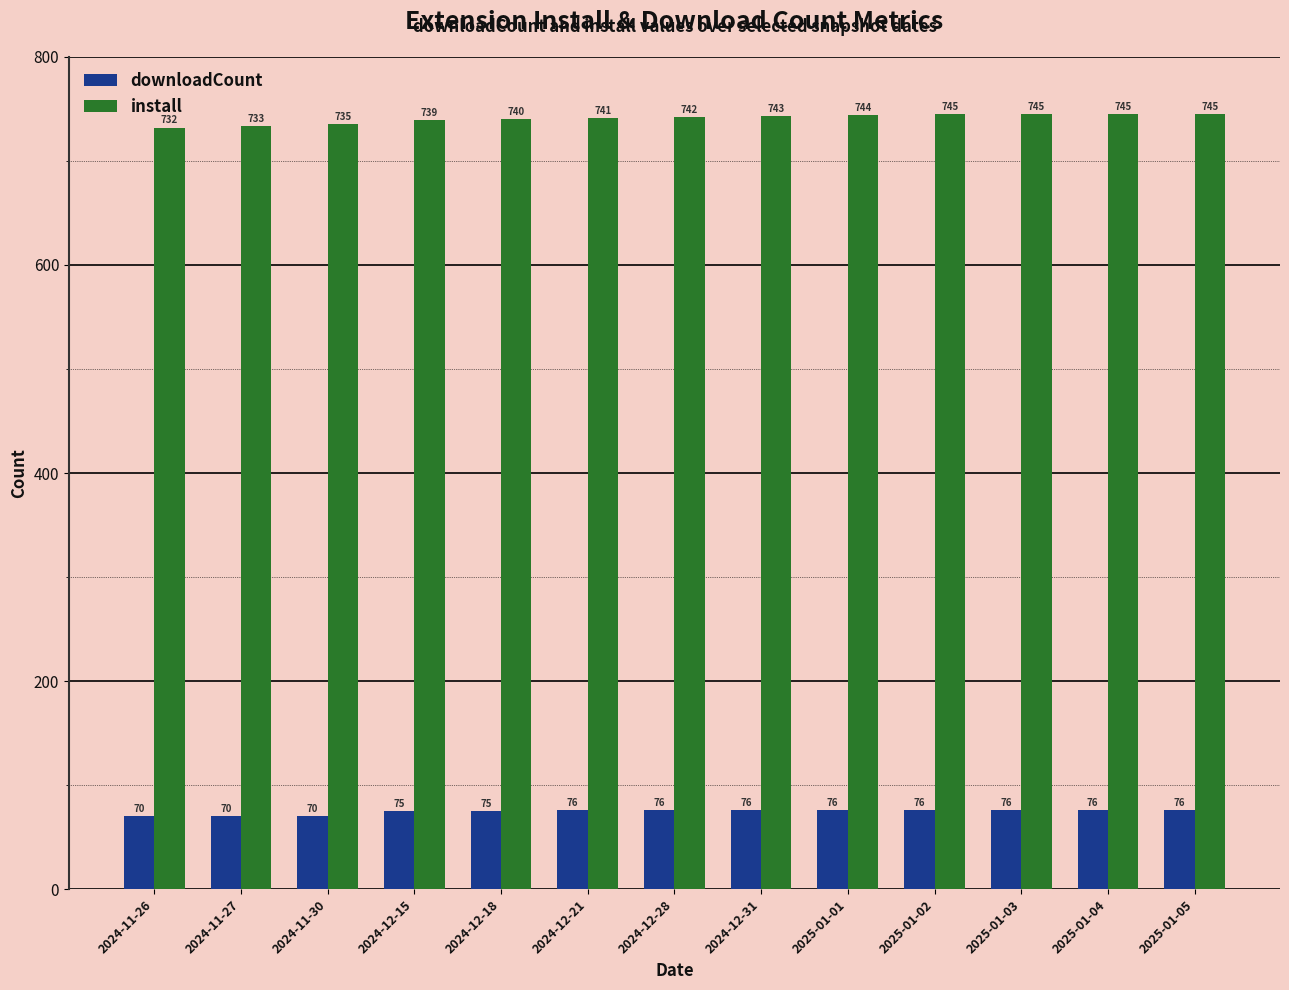

How many bars are there in each group?

2